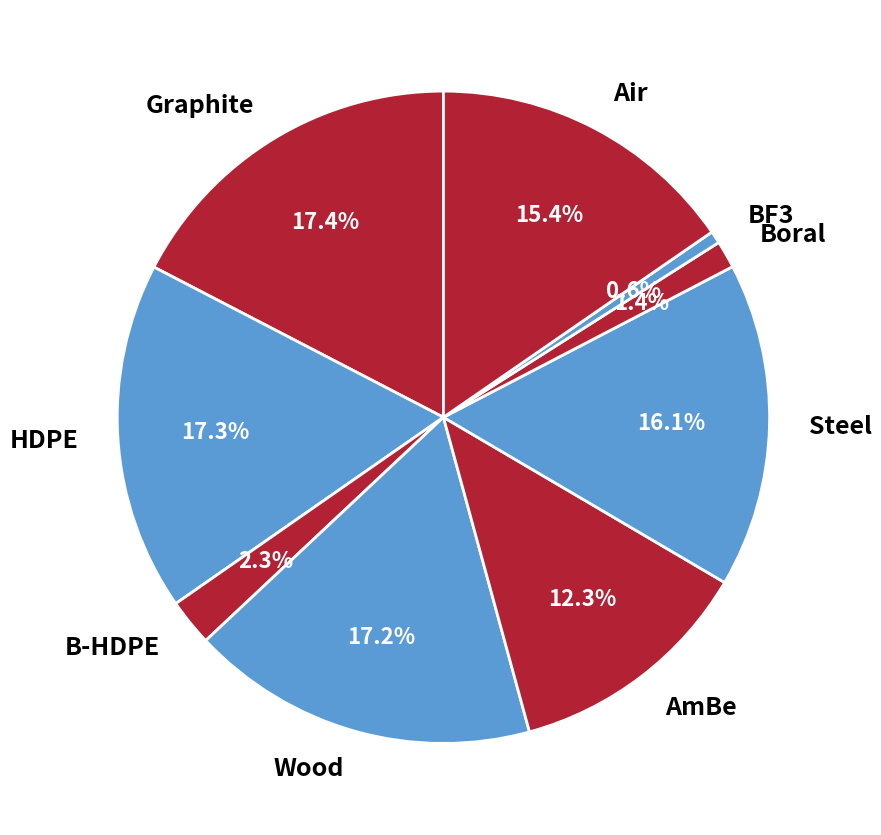

To the nearest percent, what percentage of the pie is Steel?

16%